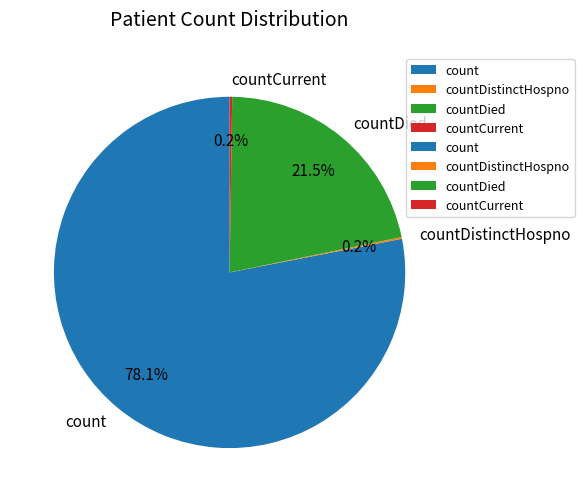

To the nearest percent, what is the average slice percentage?

25%